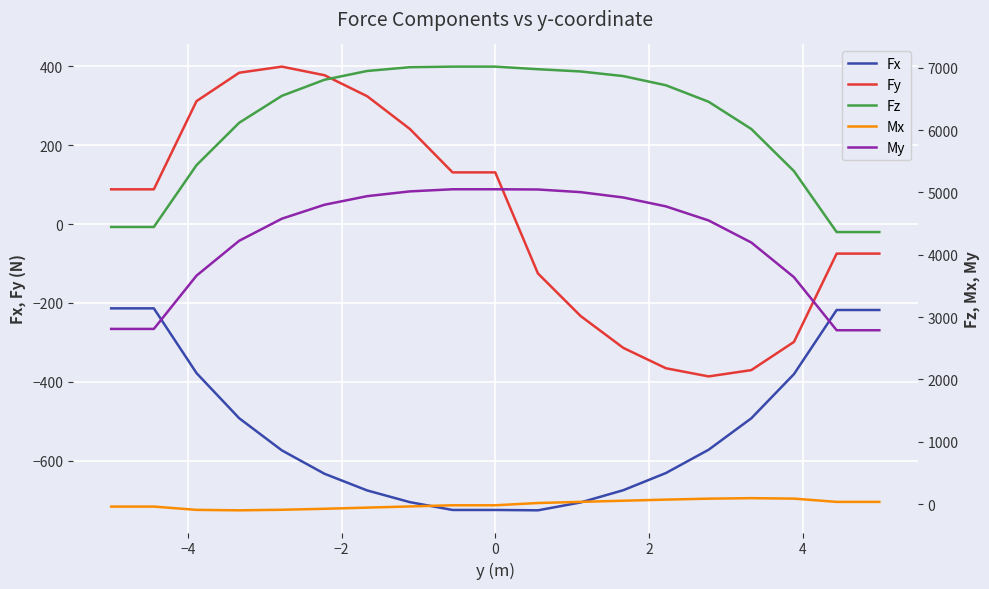

True or false: Fx and Fy cross at least once.

False